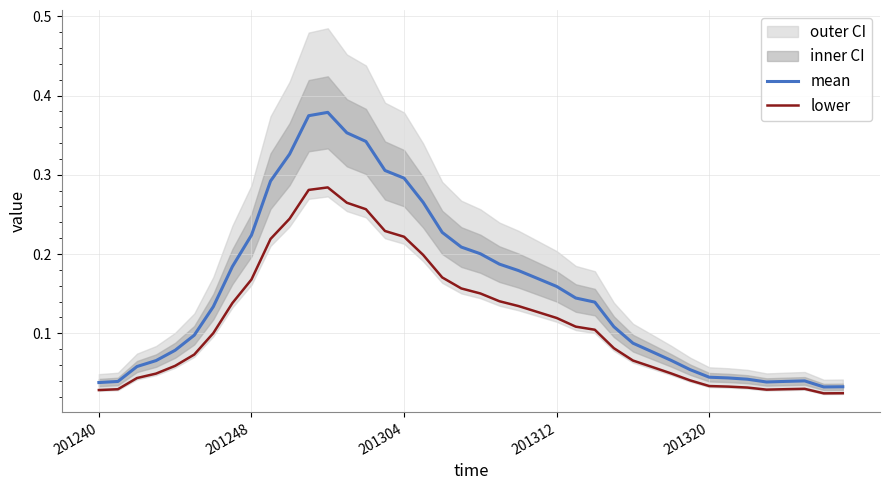

Reading left to right, extract all data points from this chart.

mean: 0.0	0.0	0.1	0.1	0.1	0.1	0.1	0.2	0.2	0.3	0.3	0.4	0.4	0.4	0.3	0.3	0.3	0.3	0.2	0.2	0.2	0.2	0.2	0.2	0.2	0.1	0.1	0.1	0.1	0.1	0.1	0.1	0.0	0.0	0.0	0.0	0.0	0.0	0.0	0.0
lower: 0.0	0.0	0.0	0.0	0.1	0.1	0.1	0.1	0.2	0.2	0.2	0.3	0.3	0.3	0.3	0.2	0.2	0.2	0.2	0.2	0.2	0.1	0.1	0.1	0.1	0.1	0.1	0.1	0.1	0.1	0.0	0.0	0.0	0.0	0.0	0.0	0.0	0.0	0.0	0.0